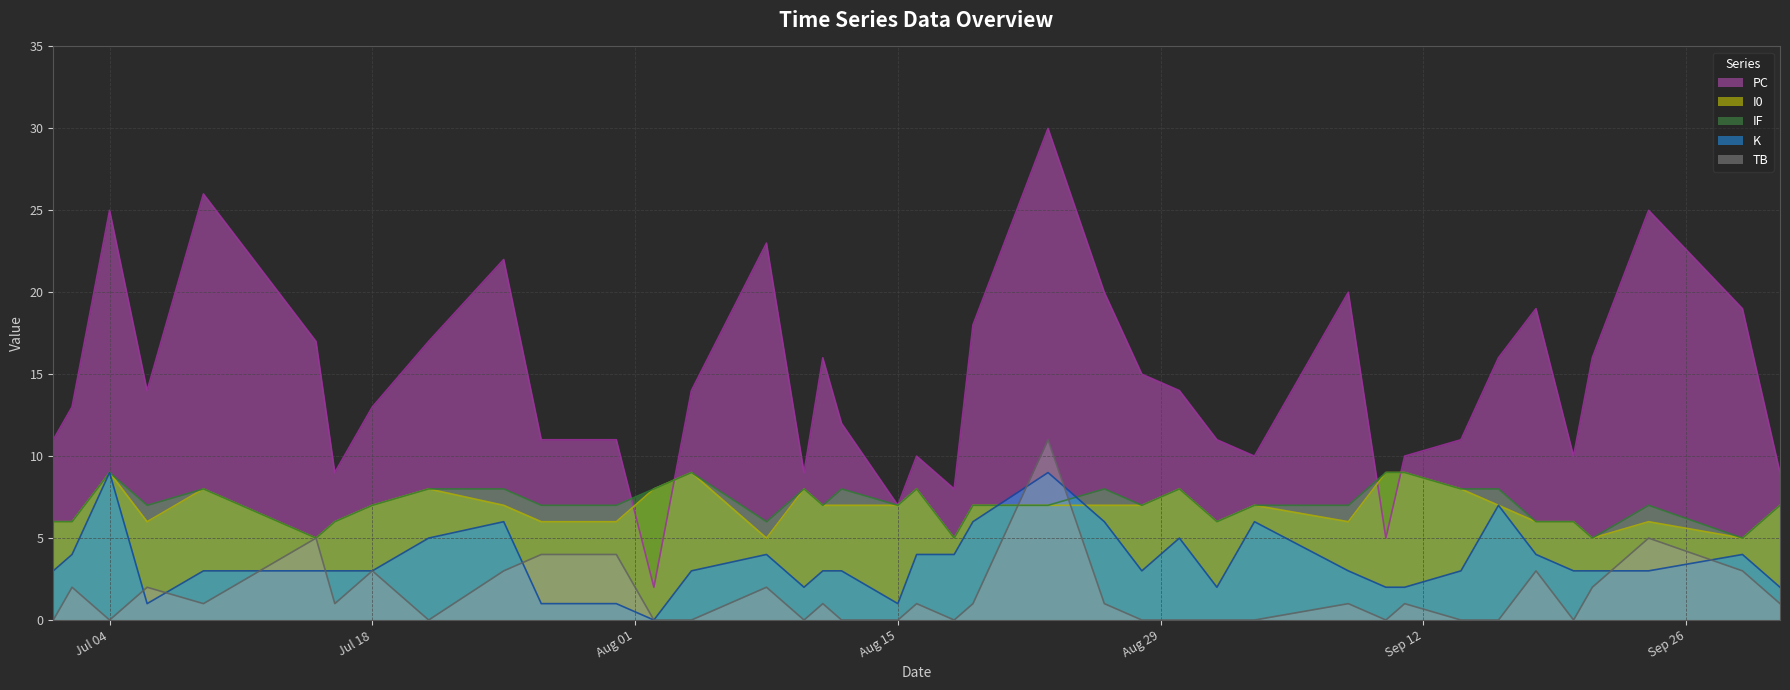

What is the difference between the IF values at 2023-07-15 and 2023-07-09?

3